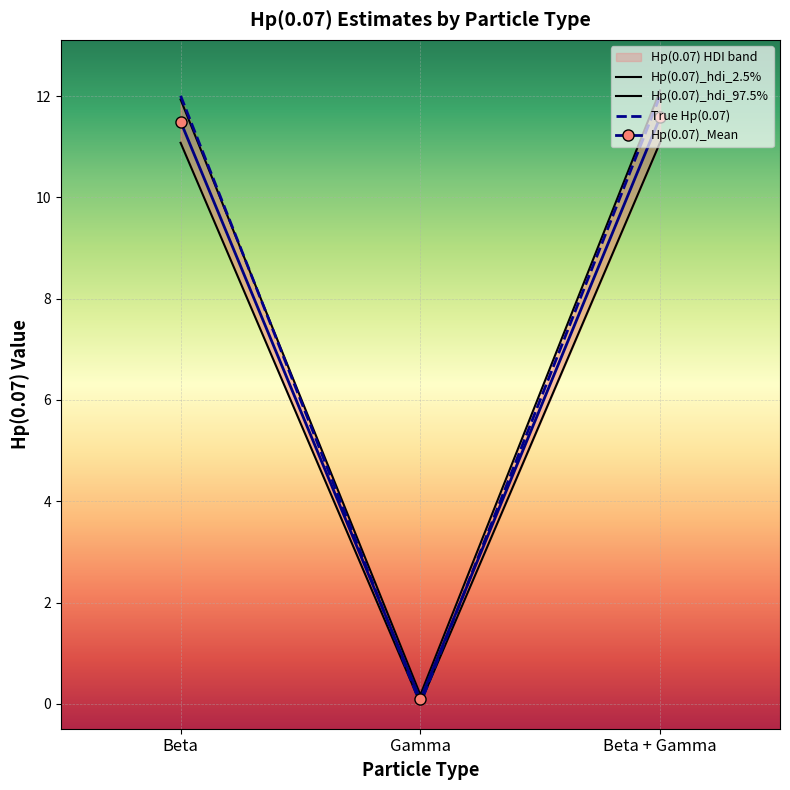

At which category is the sum across all series the highest?

Beta + Gamma